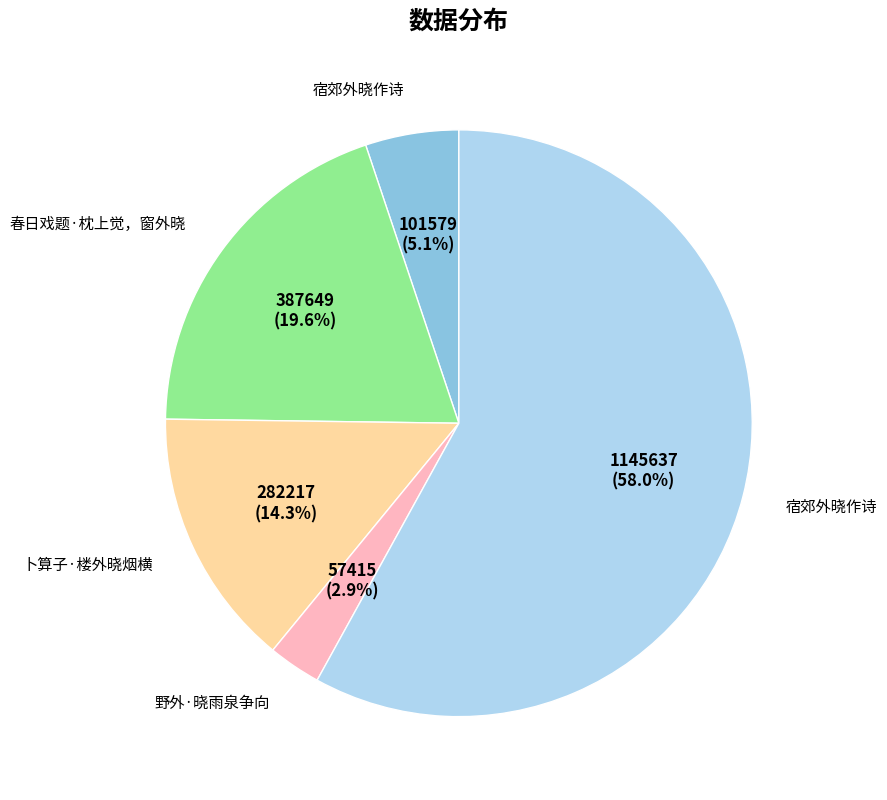

Is there a majority slice in this chart?

Yes